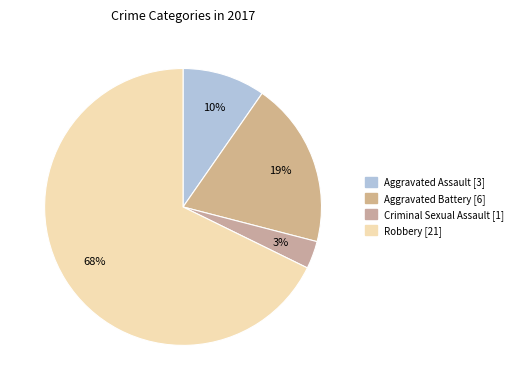

The Criminal Sexual Assault slice represents 3% of the pie. True or false?

True